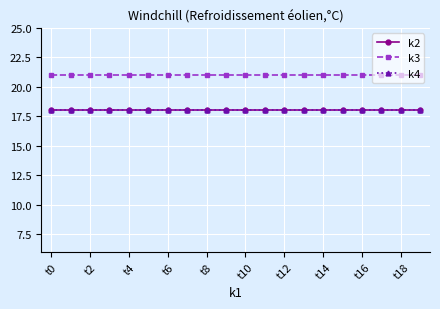

What is the sum of all k4 values?

360